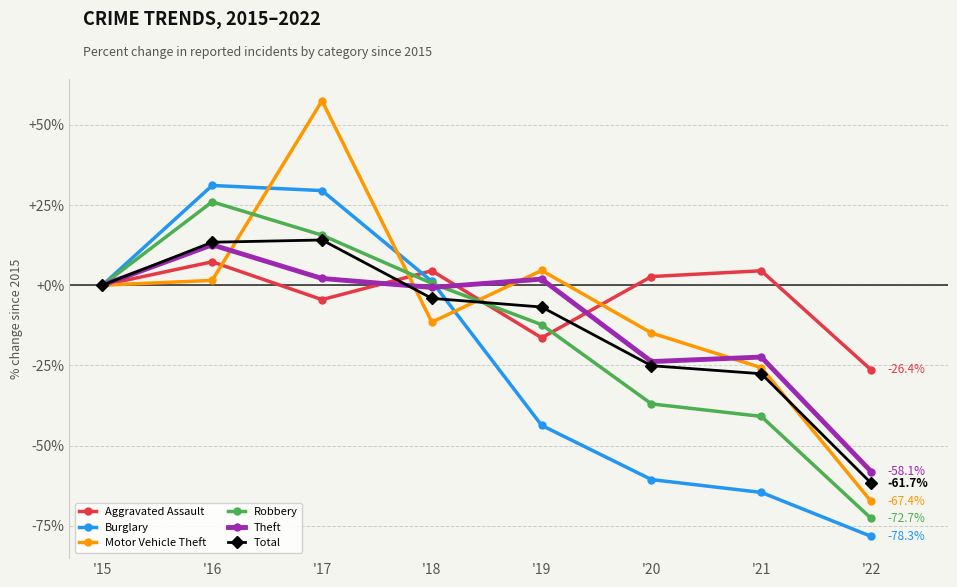

Is the value of Robbery at '21 greater than the value of Theft at '17?

No